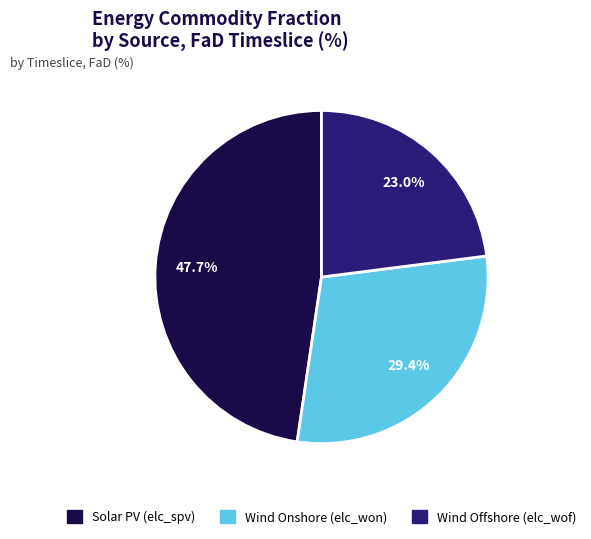

Count the number of slices in the pie.

3